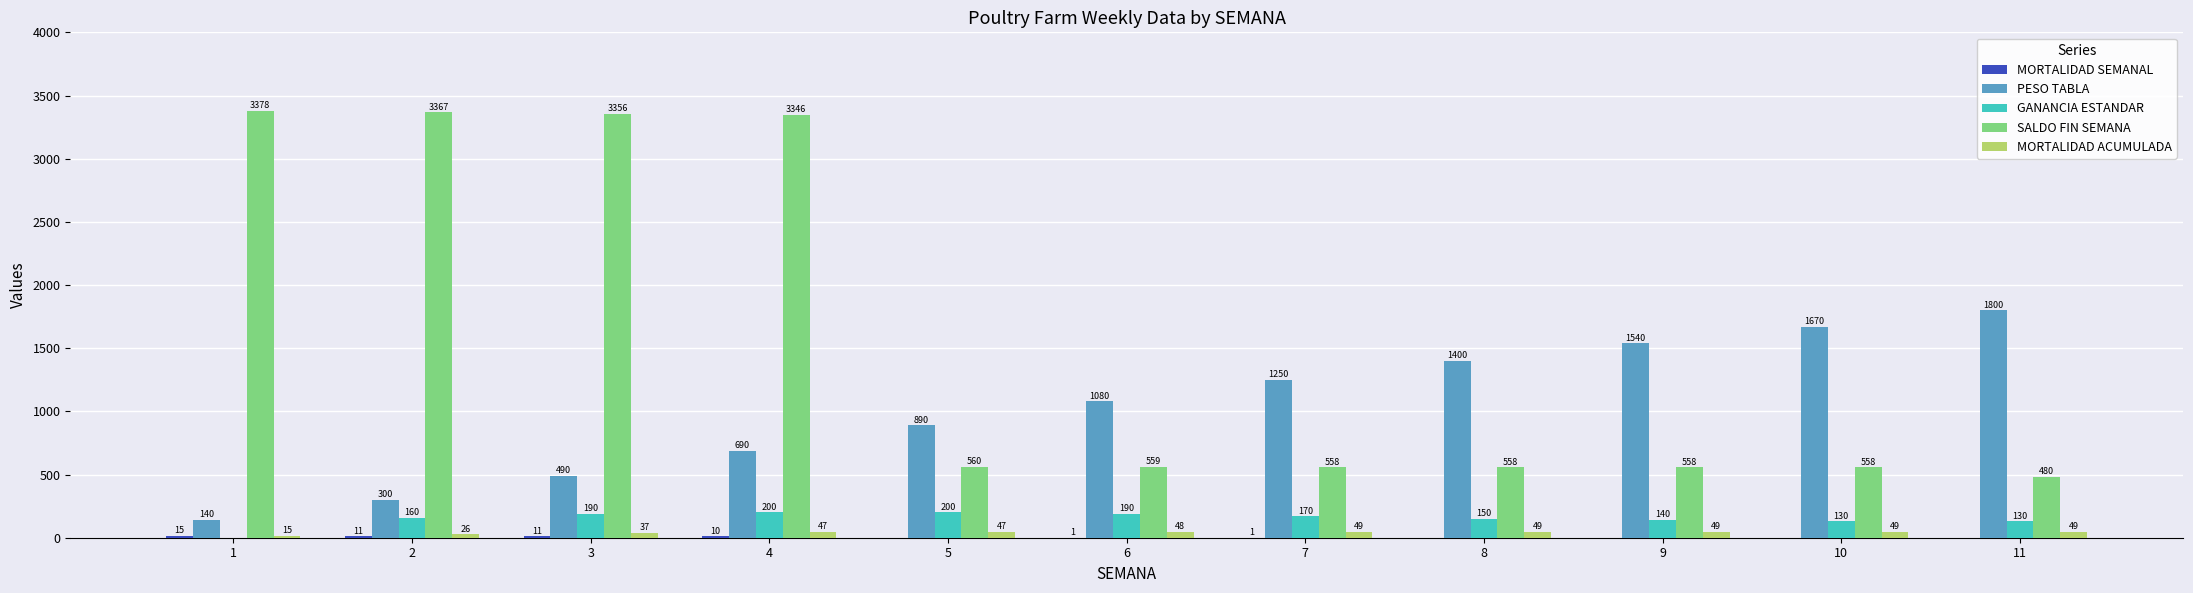

Which series has the widest spread of values?

SALDO FIN SEMANA